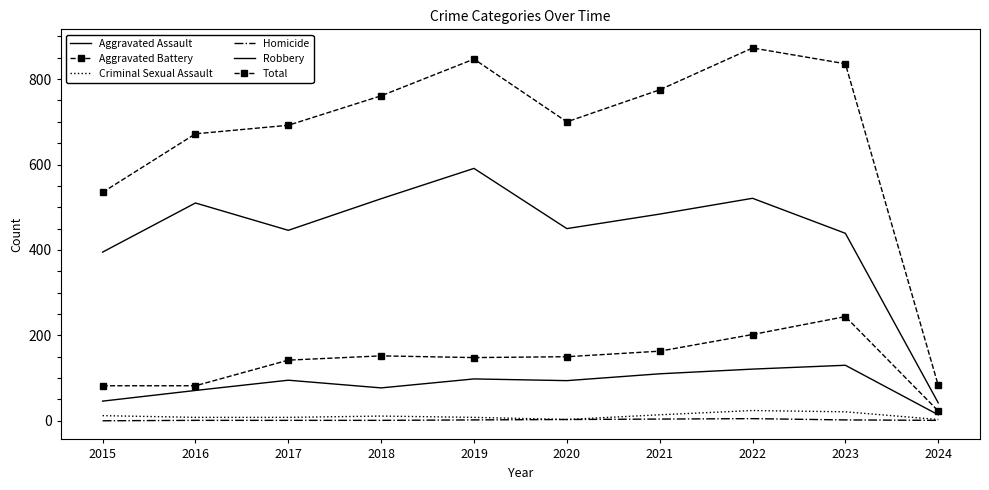

Reading left to right, transcribe all the data shown in this chart.

Aggravated Assault: 46	71	95	77	98	94	110	121	130	14
Aggravated Battery: 82	82	142	152	148	150	163	202	244	23
Criminal Sexual Assault: 12	8	8	11	8	3	14	24	21	3
Homicide: 0	1	1	1	2	3	4	5	2	1
Robbery: 395	510	446	520	591	450	484	521	439	42
Total: 535	672	692	761	847	700	775	873	836	83